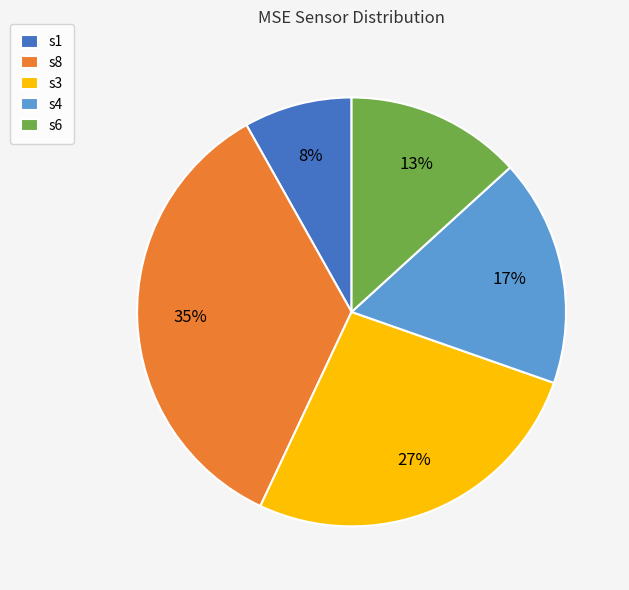

Is it true that s3 is 40% of the pie?

False